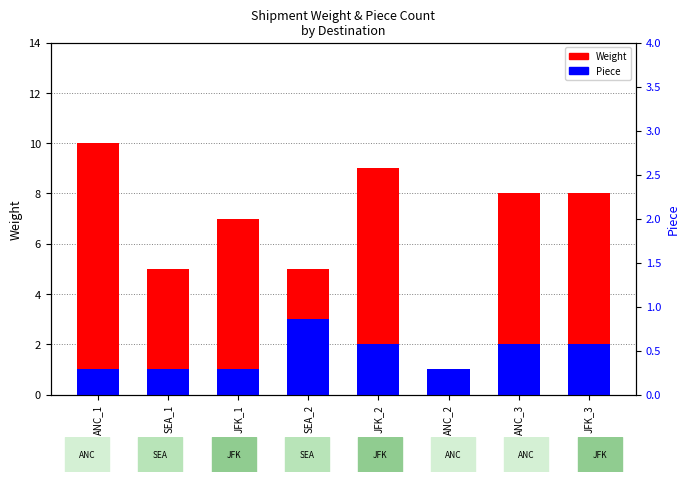

What is the label of the 6th bar from the left?

ANC_2